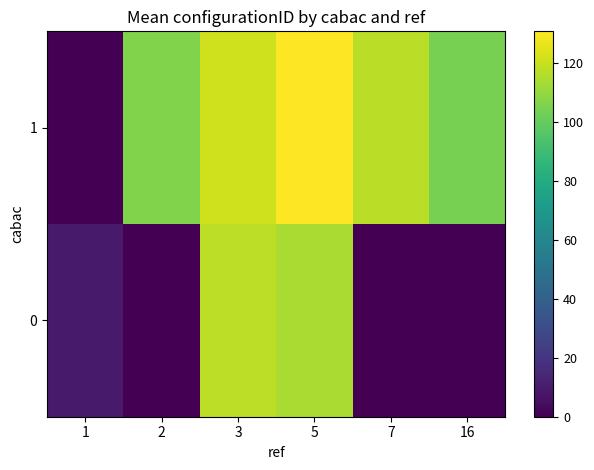

Reading left to right, transcribe all the data shown in this chart.

0: 1=9.2	2=0.0	3=118.0	5=114.0	7=0.0	16=0.0
1: 1=0.0	2=106.3	3=121.4	5=130.8	7=117.3	16=104.0